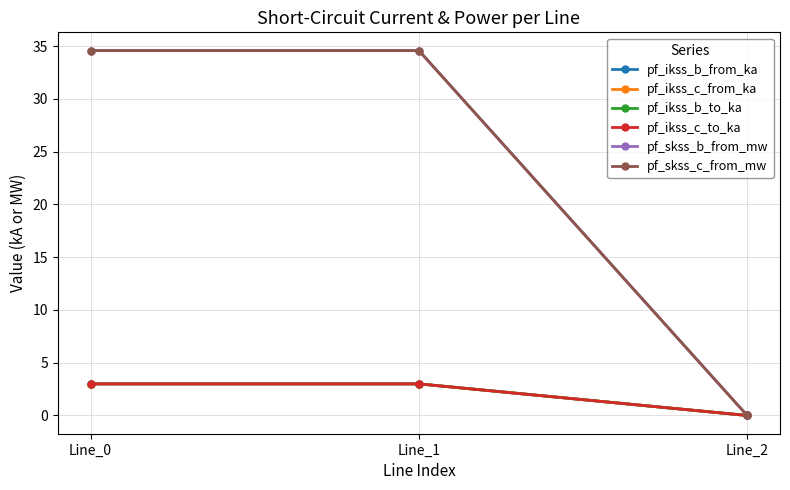

Does the chart have visible grid lines?

Yes